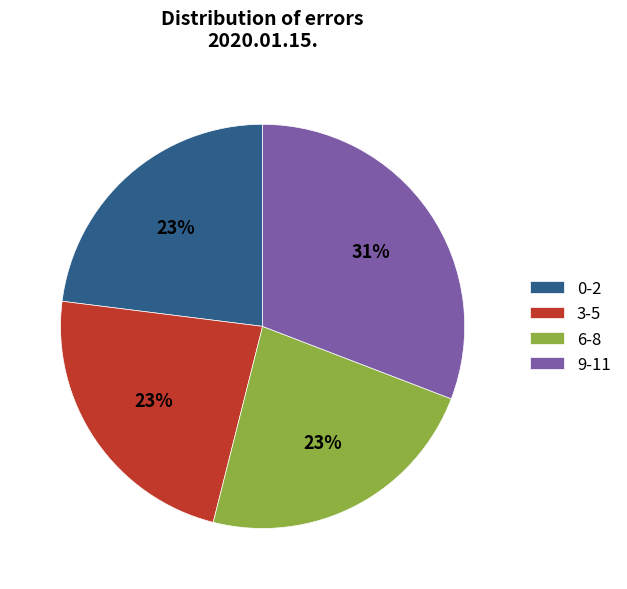

The 0-2 slice represents 23% of the pie. True or false?

True